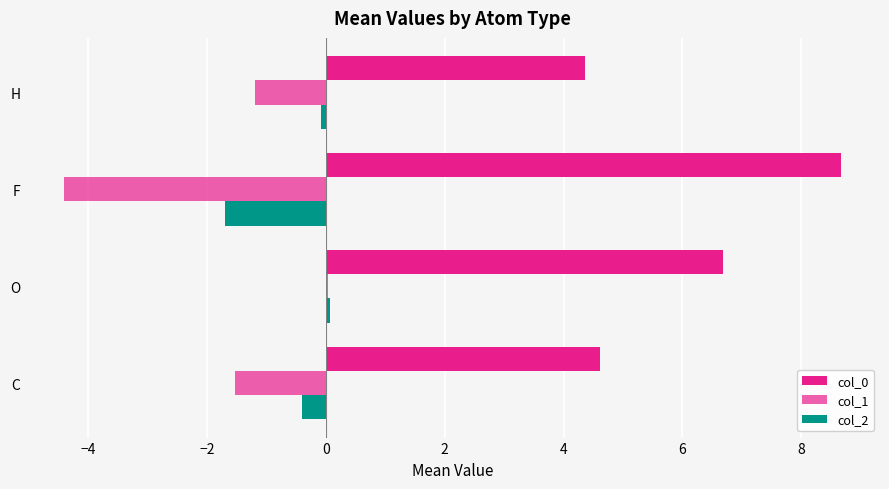

List the series in order of their overall mean, lowest first.

col_1, col_2, col_0